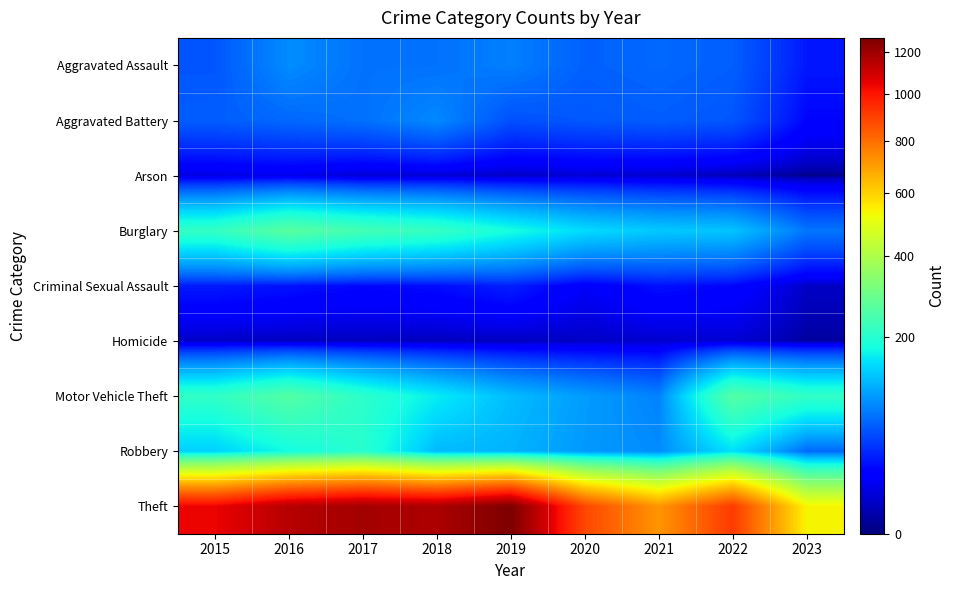

Which series has the widest spread of values?

Theft